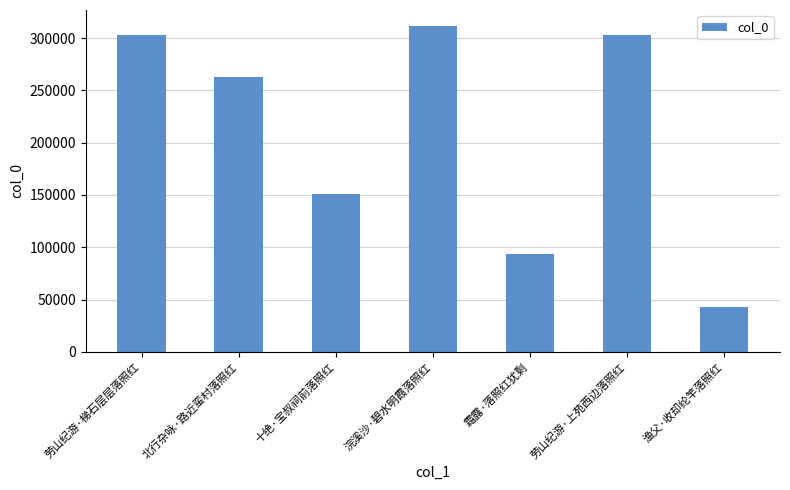

What is the change in value from 霜露·落照红犹剩 to 渔父·收却纶竿落照红?

-50908